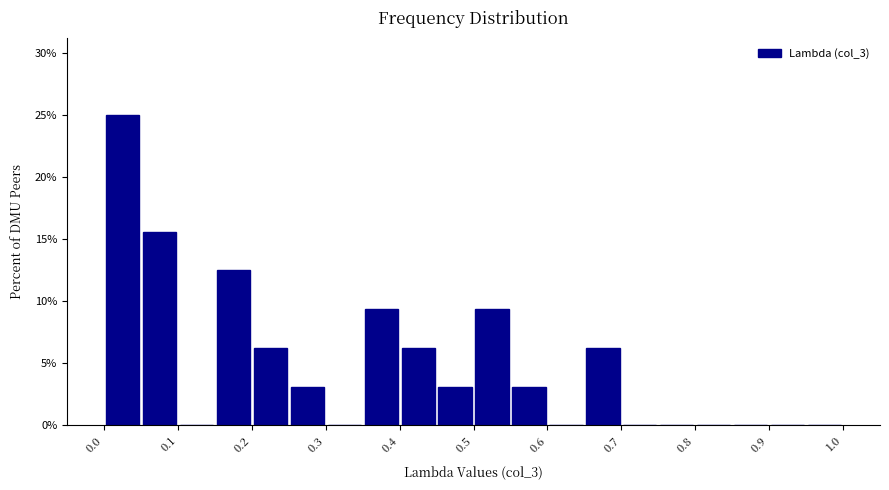

What is the height of the bar covering 0.05 to 0.10 on the x-axis? The values are not printed on the chart, so give them approximately, as read against the axis.

15.5